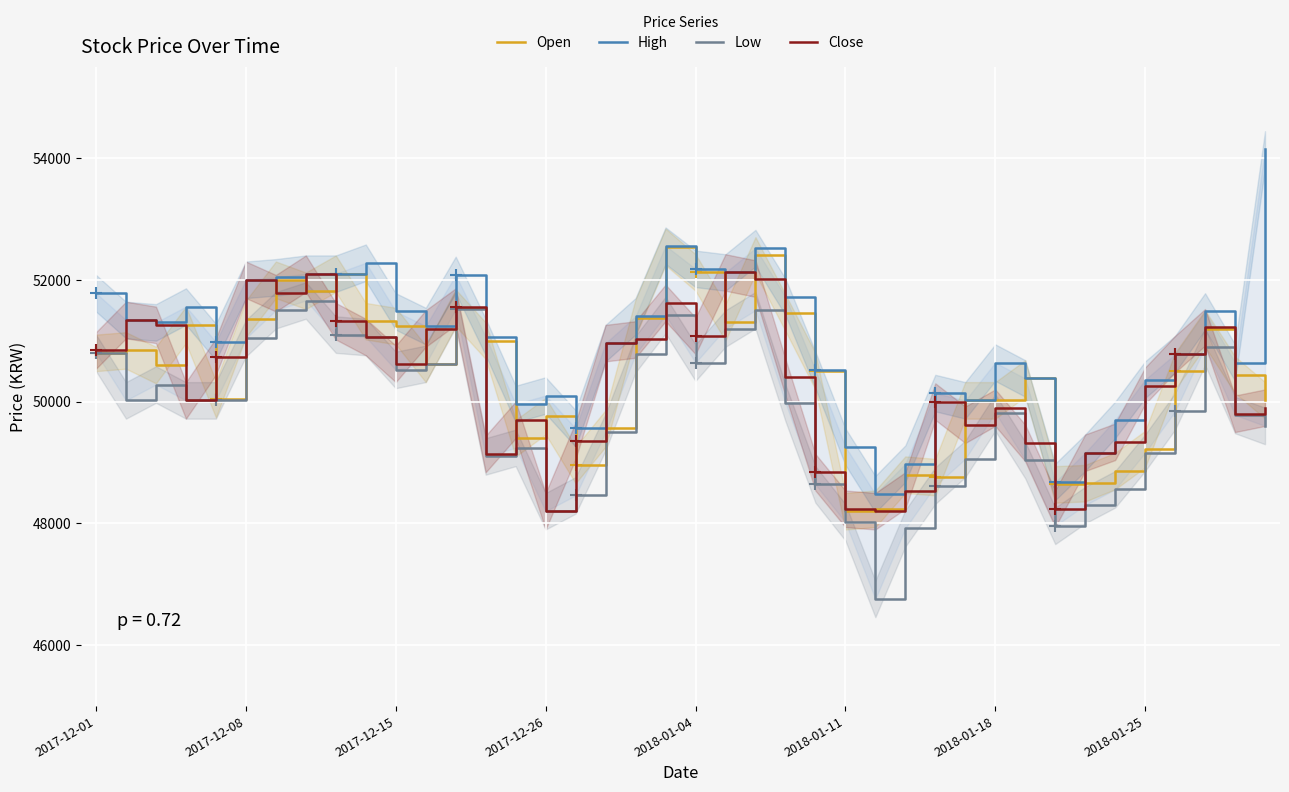

What is the total value across all series at 8?

206620